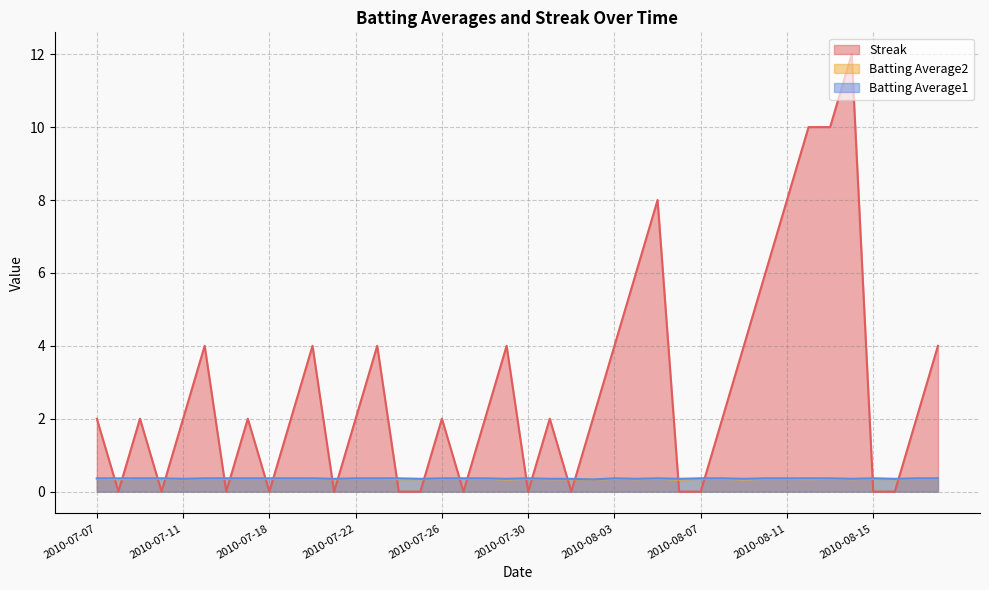

True or false: Batting Average2 and Batting Average1 cross at least once.

False